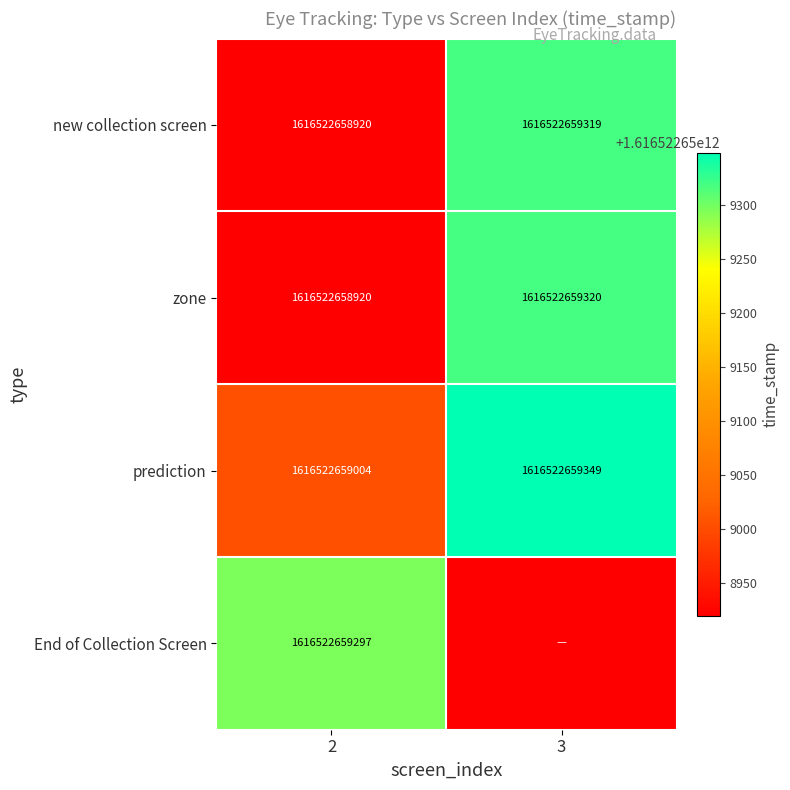

What is the minimum value for prediction?

1616522659004